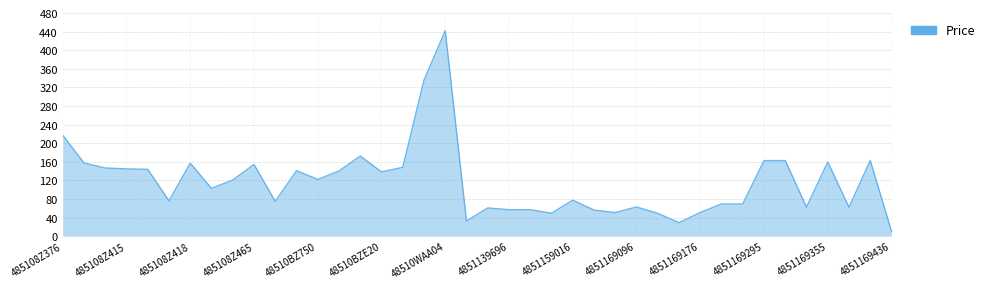

What is the greatest value displayed?

441.8